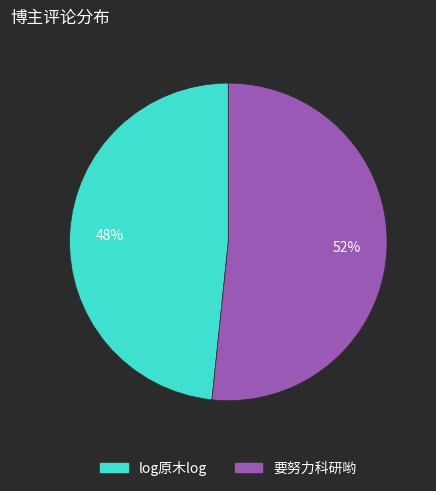

What is the ratio of the value at log原木log to the value at 要努力科研哟?

0.9